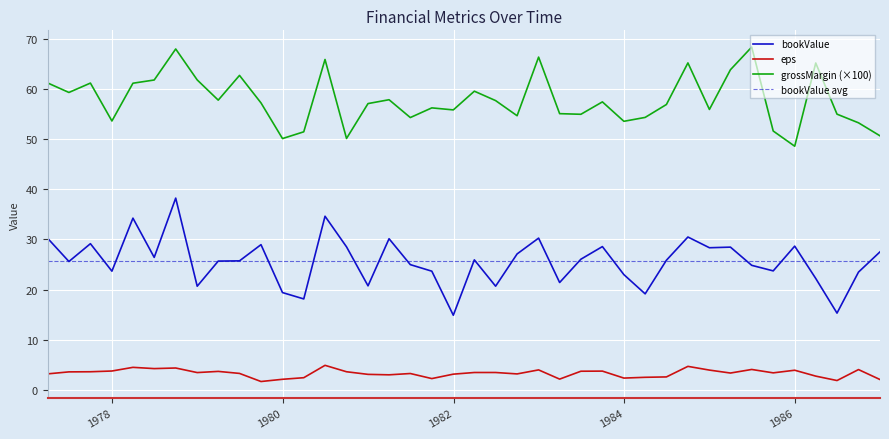

Which label corresponds to the smallest value in the chart?

1979-09-30